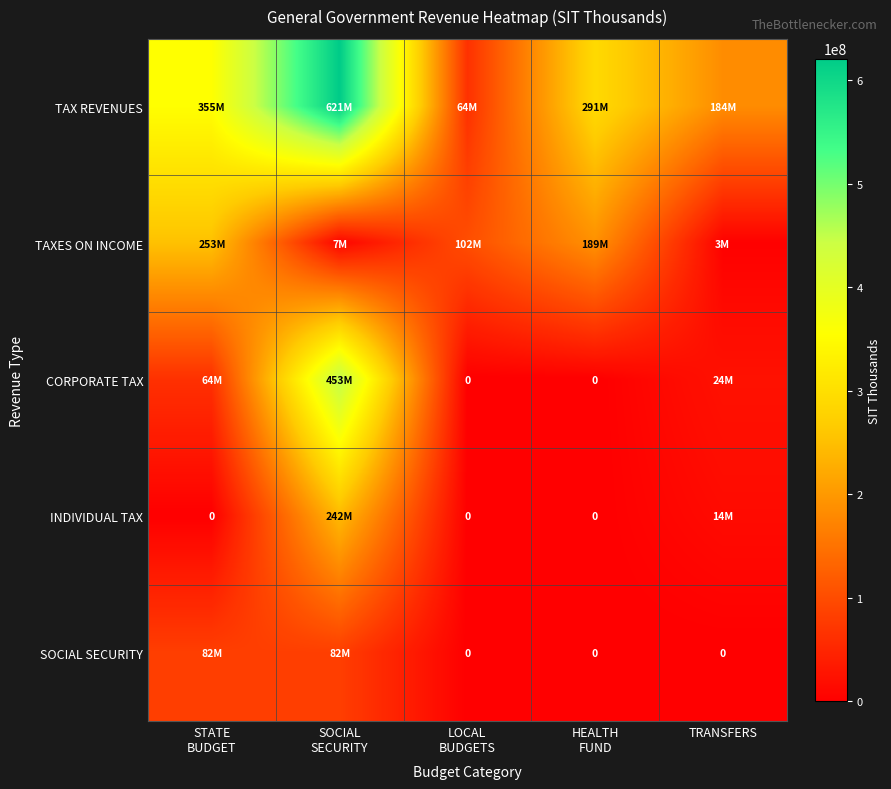

Which series has the largest total across all categories?

TAX REVENUES